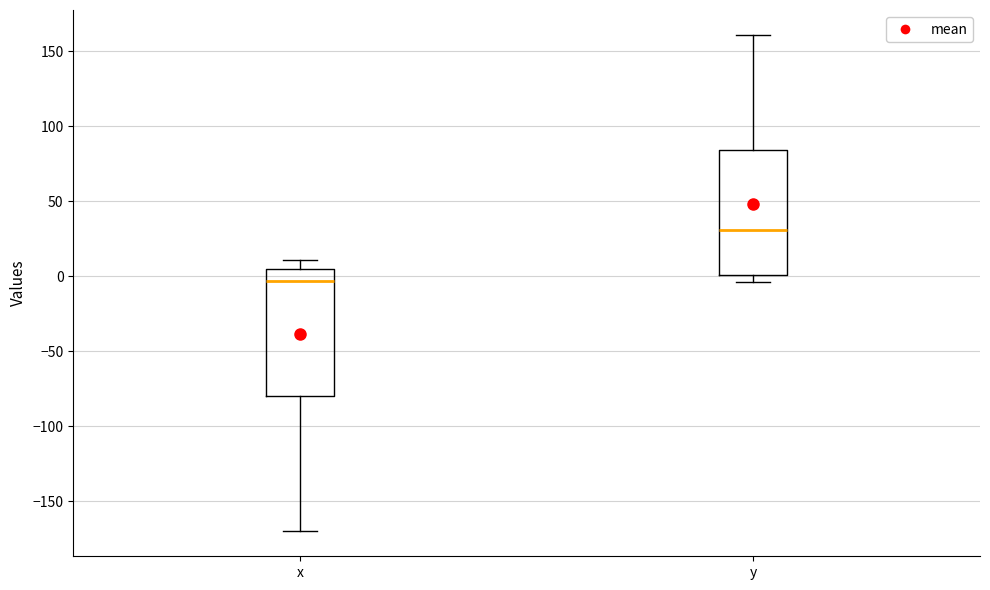

Reading left to right, transcribe this box plot: for each box, give where its median line is, the range the box spans, and where its two whiskers end, as read against the y-axis. The values are not printed on the chart, so give them approximately, as read against the axis.

x: median -5, box -80 to 5, whiskers -170 to 10
y: median 30, box 0 to 85, whiskers -5 to 160